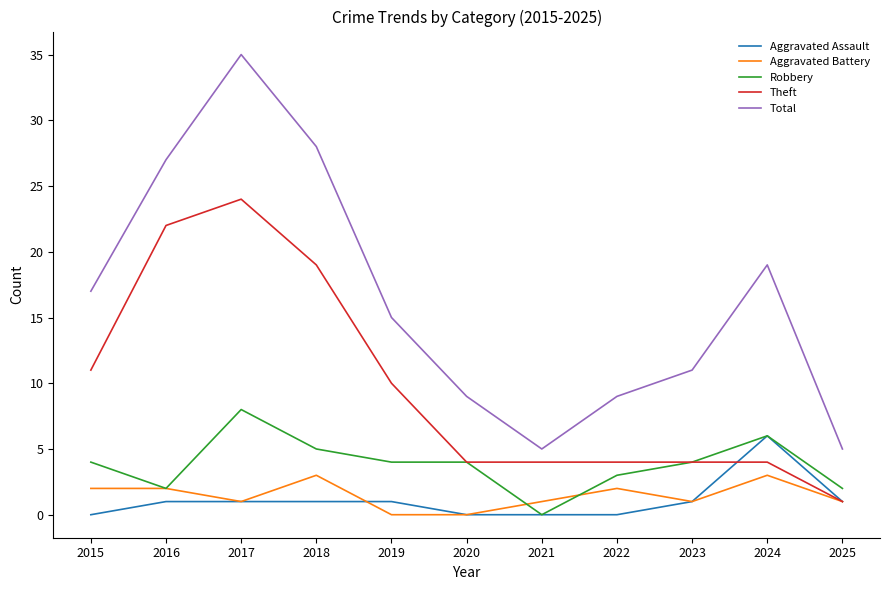

List the series in order of their peak value, lowest first.

Aggravated Battery, Aggravated Assault, Robbery, Theft, Total